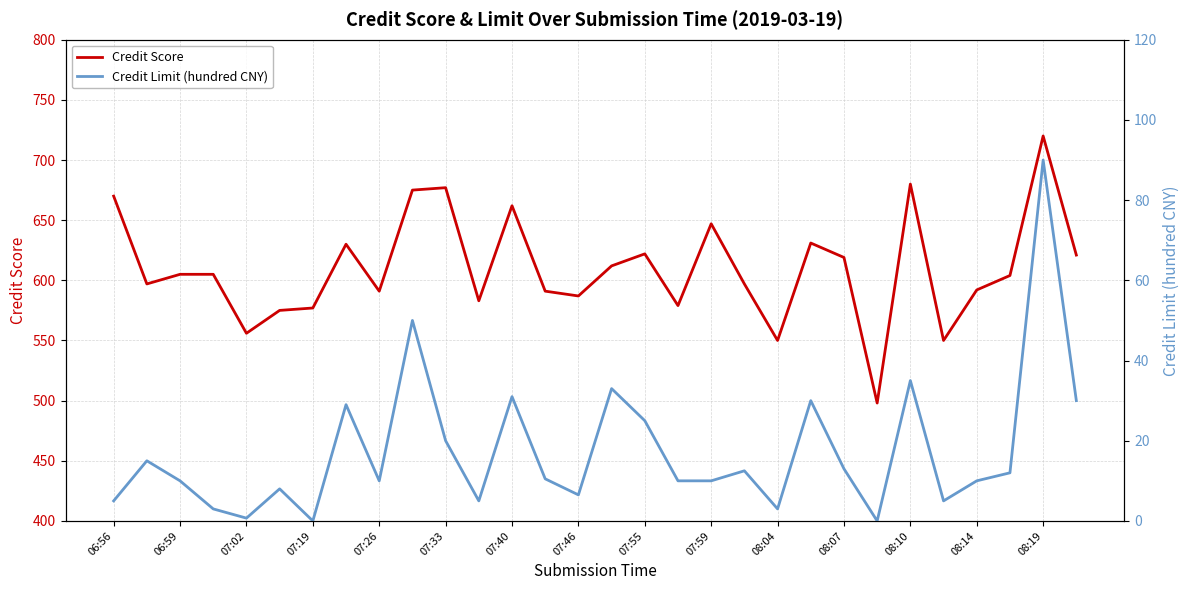

True or false: Credit Limit (hundred CNY) and Credit Score intersect in this chart.

False